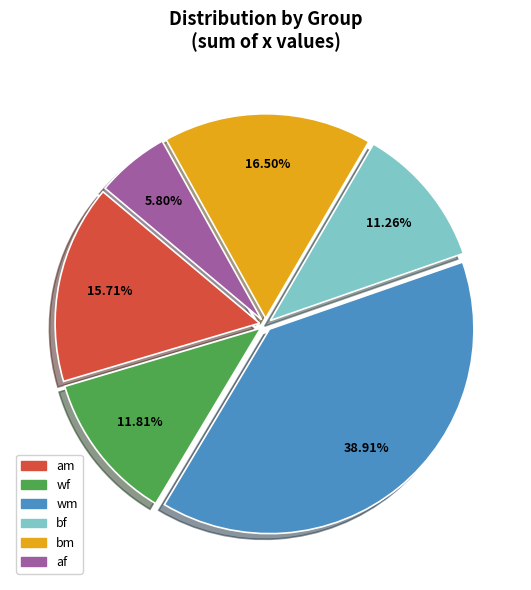

To the nearest percent, what is the average slice percentage?

17%